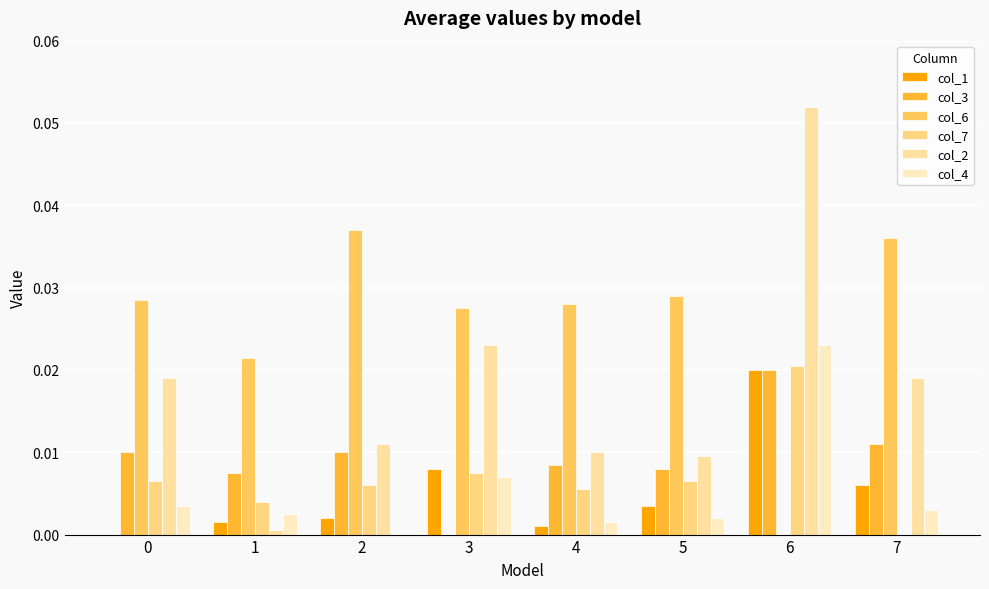

Count the number of data series in this chart.

6